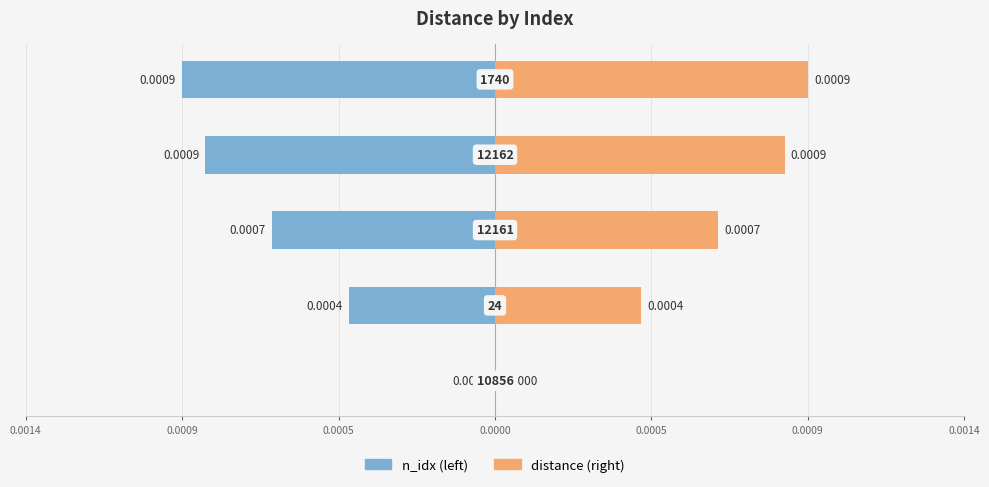

Which series has the largest total across all categories?

distance (right)